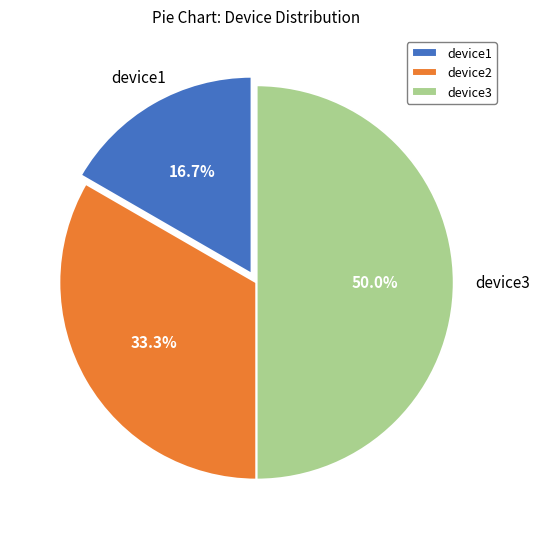

Rank the categories by value from highest to lowest.

device3, device2, device1